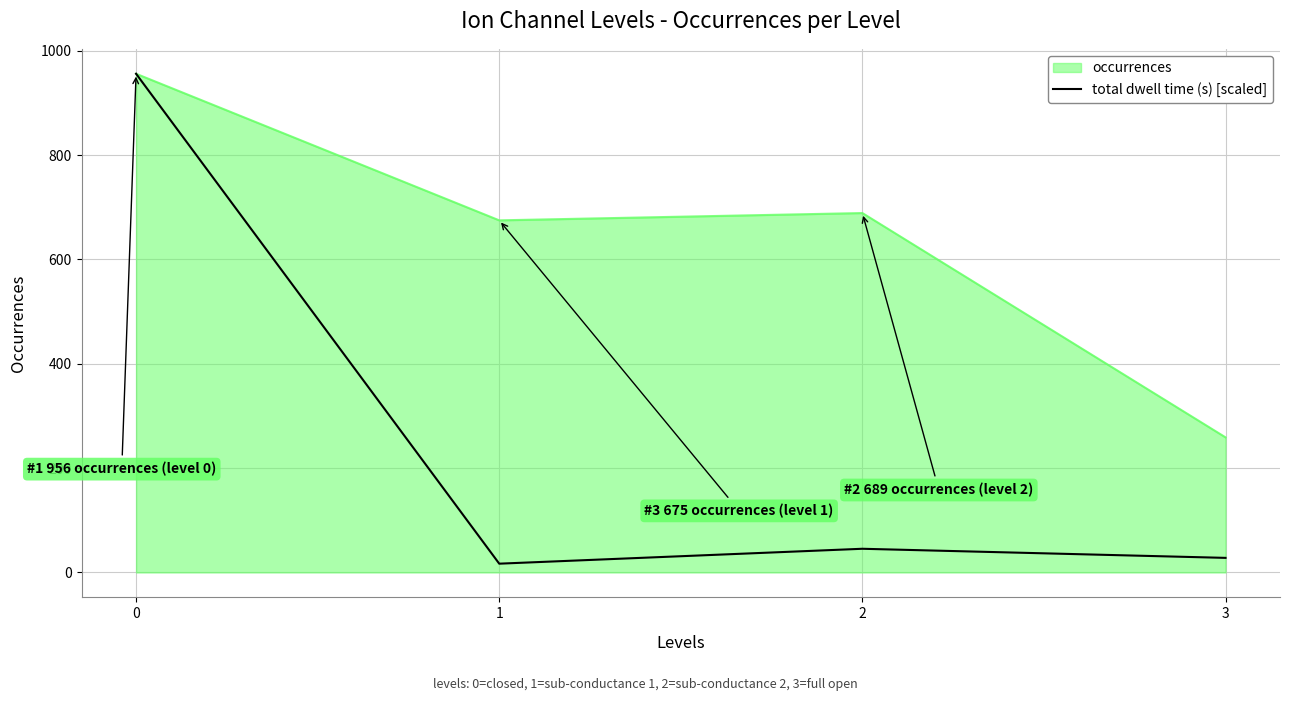

Which label corresponds to the smallest value in the chart?

1